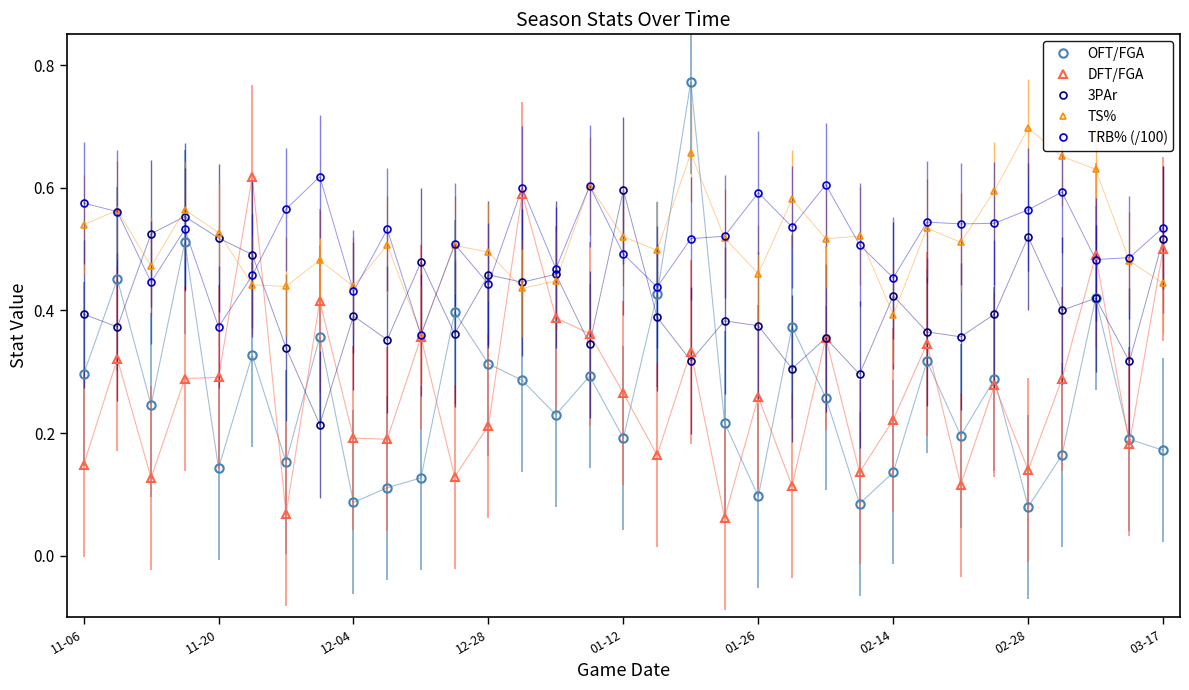

True or false: DFT/FGA has more than 2 points higher than both neighbors.

True